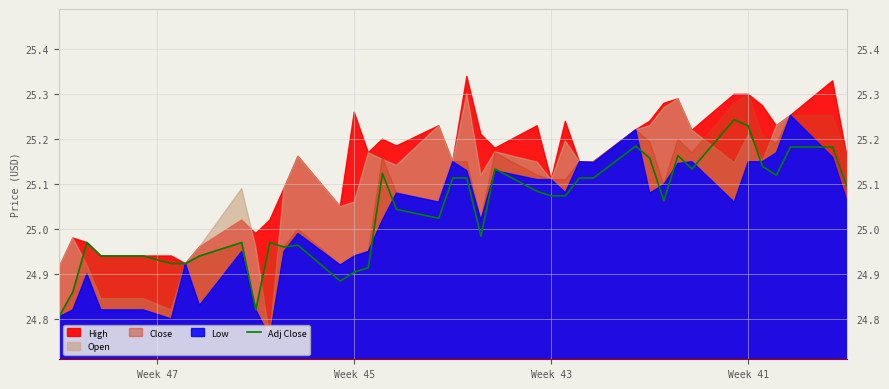

How many values are below 25?

17